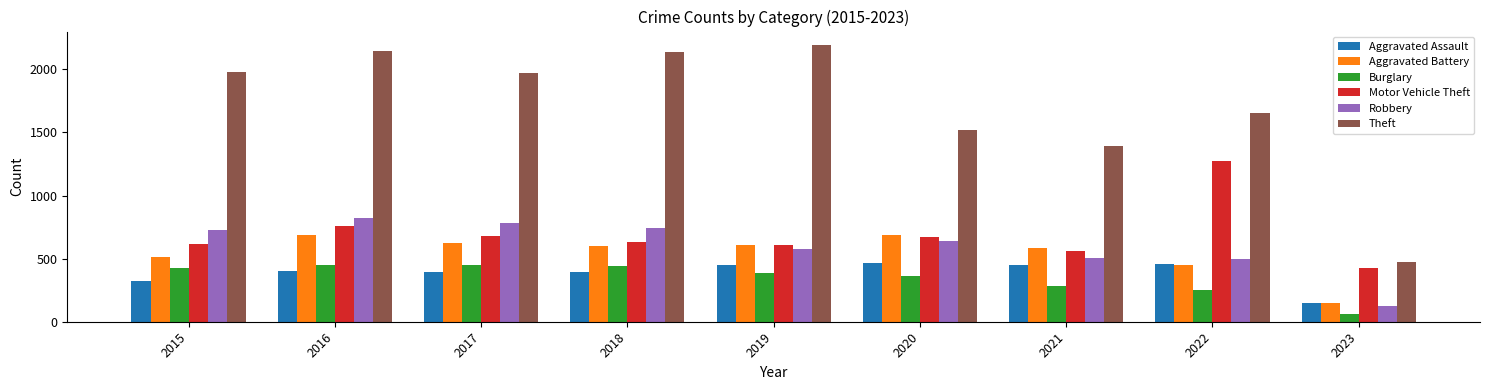

Which series has the widest spread of values?

Theft